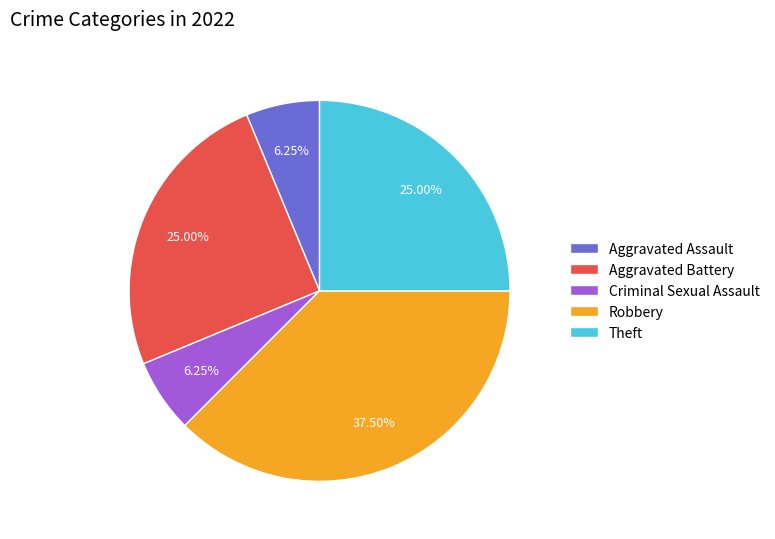

Which slice is the largest?

Robbery